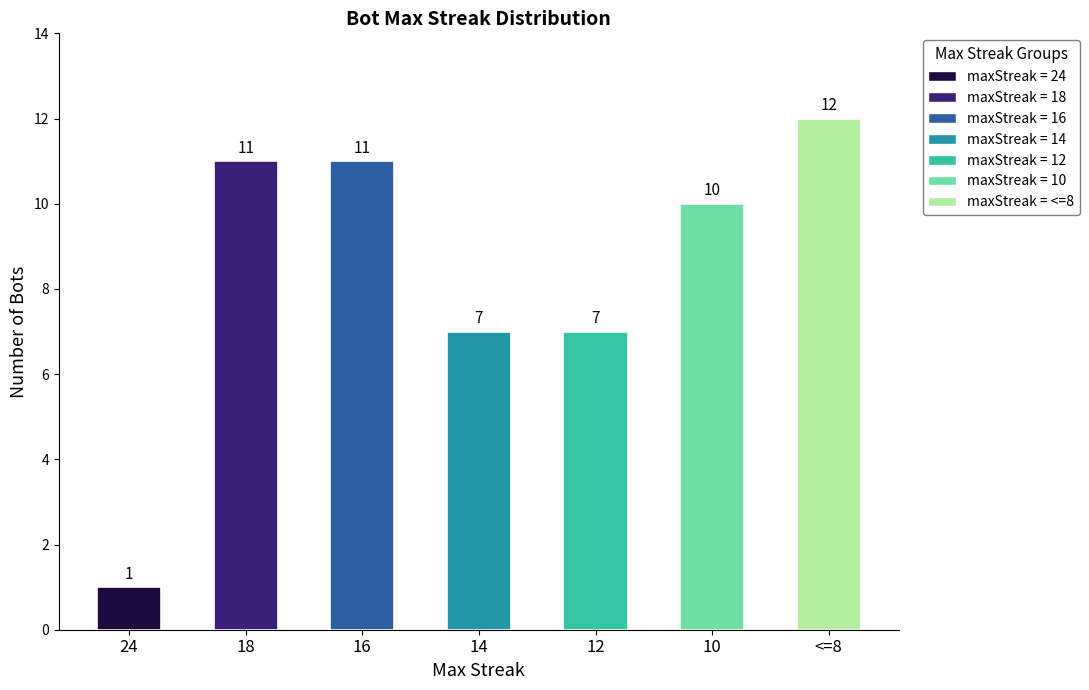

At which label does the data first exceed 10?

18